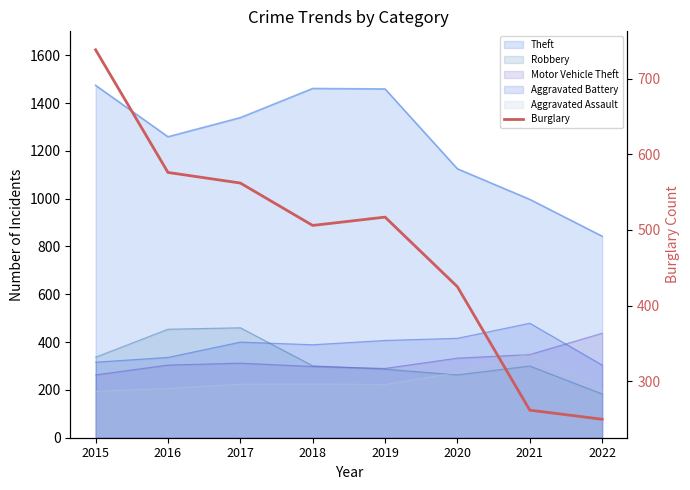

How many lines are shown in the chart?

1